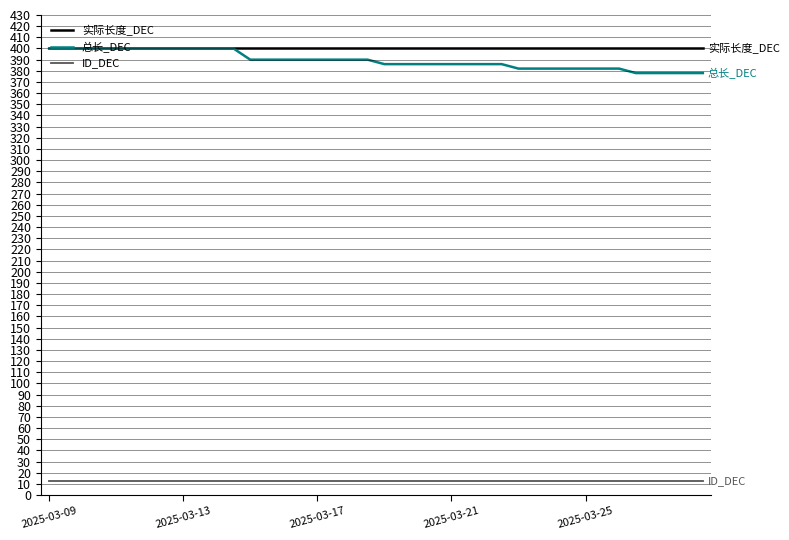

What is the maximum value shown in the chart?

400